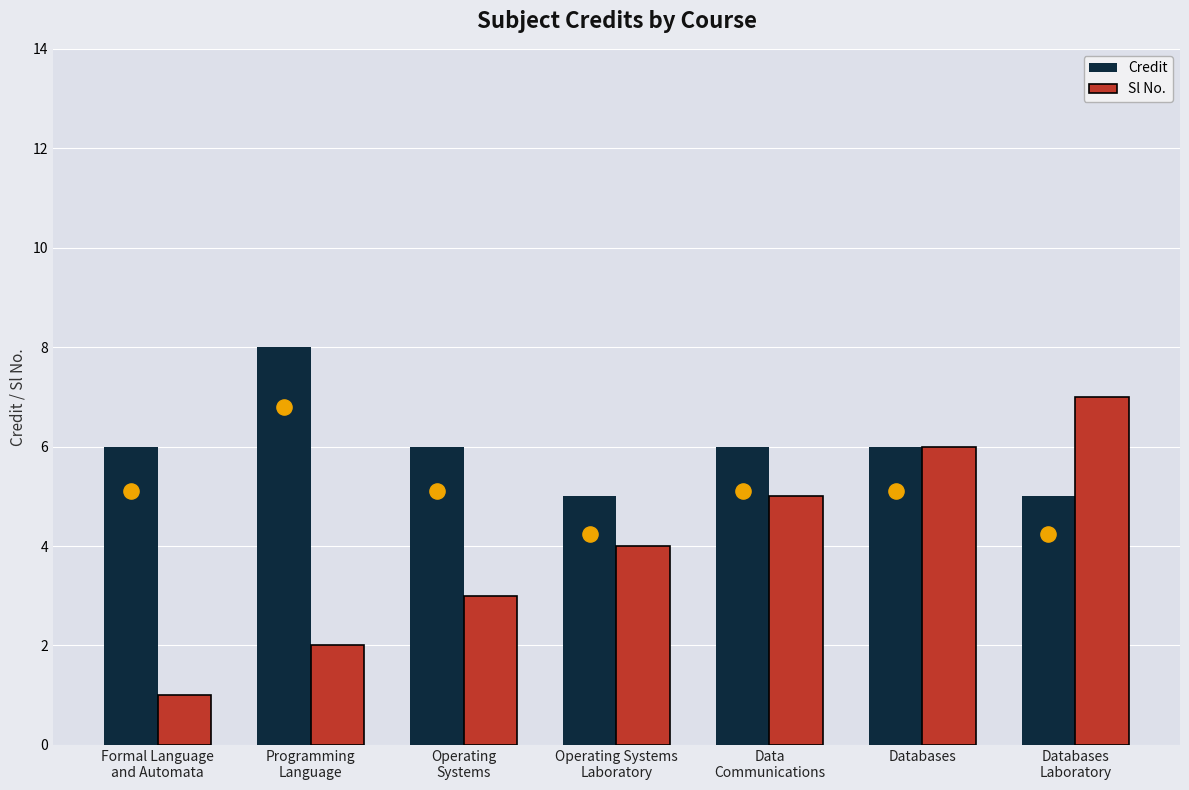

Which series reaches the maximum Y coordinate?

Credit